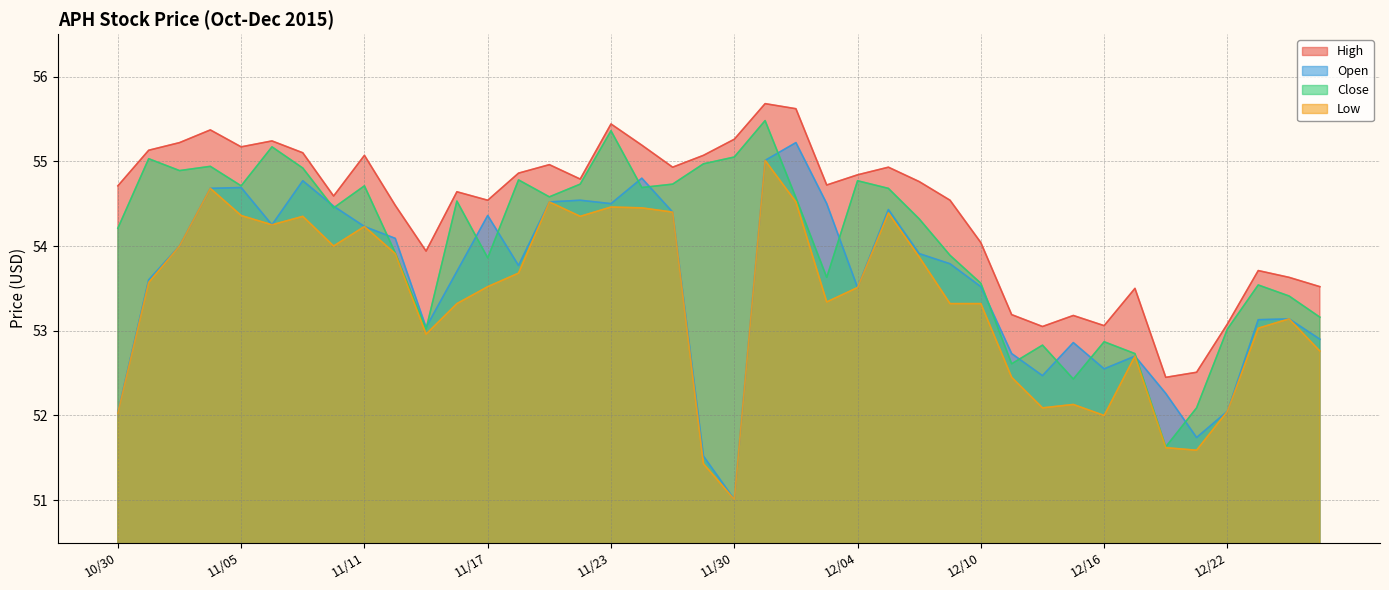

Reading left to right, list all the values displayed in this chart.

High: 54.7	55.1	55.2	55.4	55.2	55.2	55.1	54.6	55.1	54.5	53.9	54.6	54.5	54.9	55.0	54.8	55.4	55.2	54.9	55.1	55.3	55.7	55.6	54.7	54.8	54.9	54.8	54.5	54.0	53.2	53.0	53.2	53.1	53.5	52.5	52.5	53.1	53.7	53.6	53.5
Open: 52.0	53.6	54.0	54.7	54.7	54.2	54.8	54.5	54.2	54.1	53.0	53.7	54.4	53.8	54.5	54.5	54.5	54.8	54.4	51.5	51.0	55.0	55.2	54.5	53.5	54.4	53.9	53.8	53.5	52.7	52.5	52.9	52.5	52.7	52.3	51.7	52.0	53.1	53.1	52.9
Close: 54.2	55.0	54.9	54.9	54.7	55.2	54.9	54.5	54.7	53.9	53.0	54.5	53.9	54.8	54.6	54.7	55.4	54.7	54.7	55.0	55.0	55.5	54.6	53.6	54.8	54.7	54.3	53.9	53.6	52.6	52.8	52.4	52.9	52.7	51.6	52.1	53.0	53.5	53.4	53.2
Low: 52.0	53.6	54.0	54.7	54.4	54.2	54.4	54.0	54.2	53.9	53.0	53.3	53.5	53.7	54.5	54.4	54.5	54.5	54.4	51.4	51.0	55.0	54.5	53.3	53.5	54.4	53.9	53.3	53.3	52.5	52.1	52.1	52.0	52.7	51.6	51.6	52.0	53.0	53.1	52.8